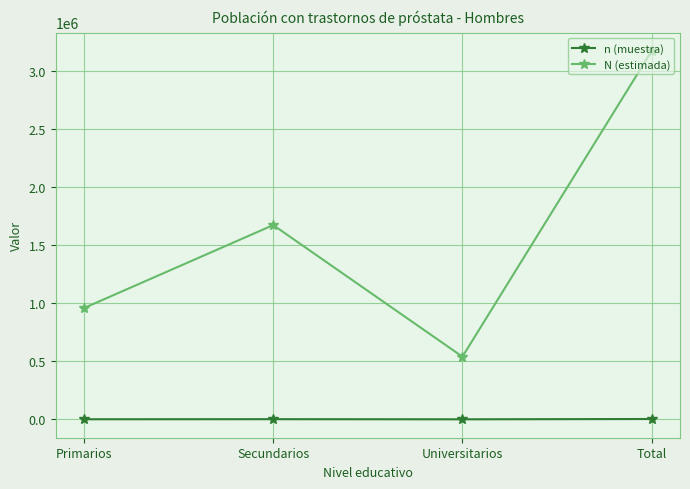

What is the average value of the n (muestra) series?

1552